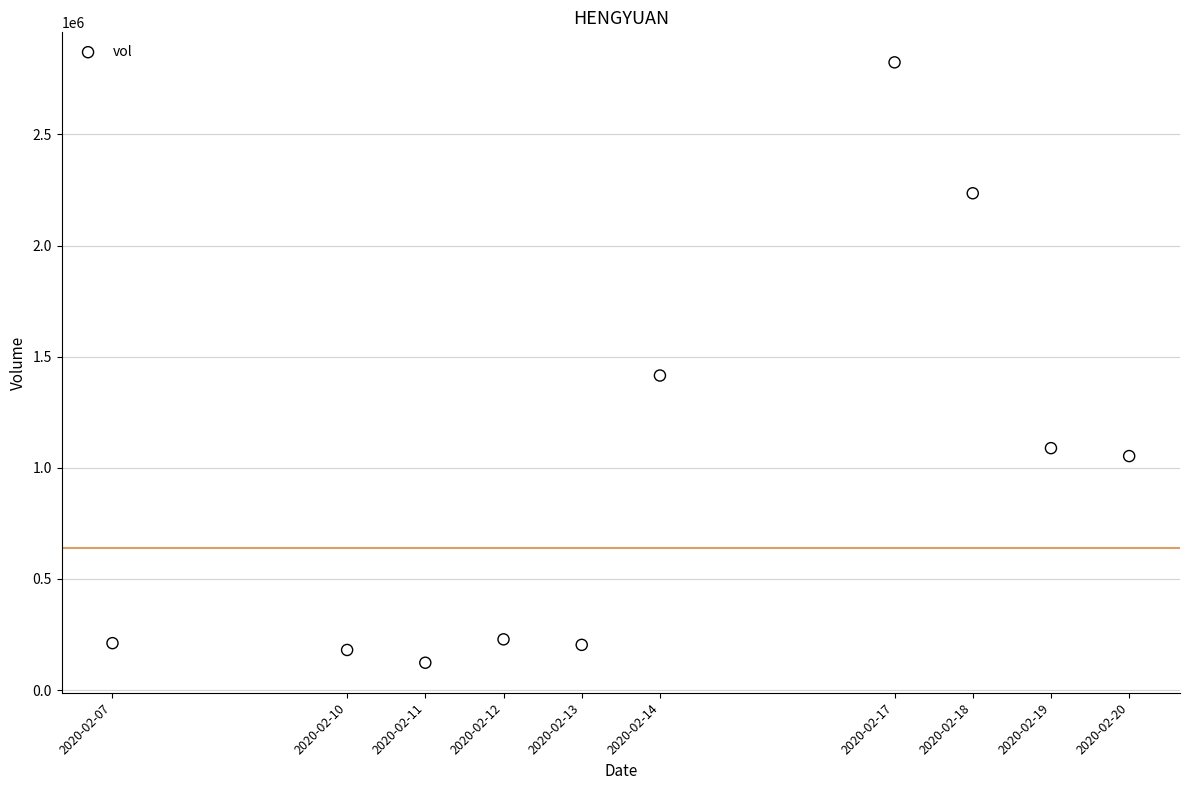

What is the range of Y values (max minus min)?

2701400